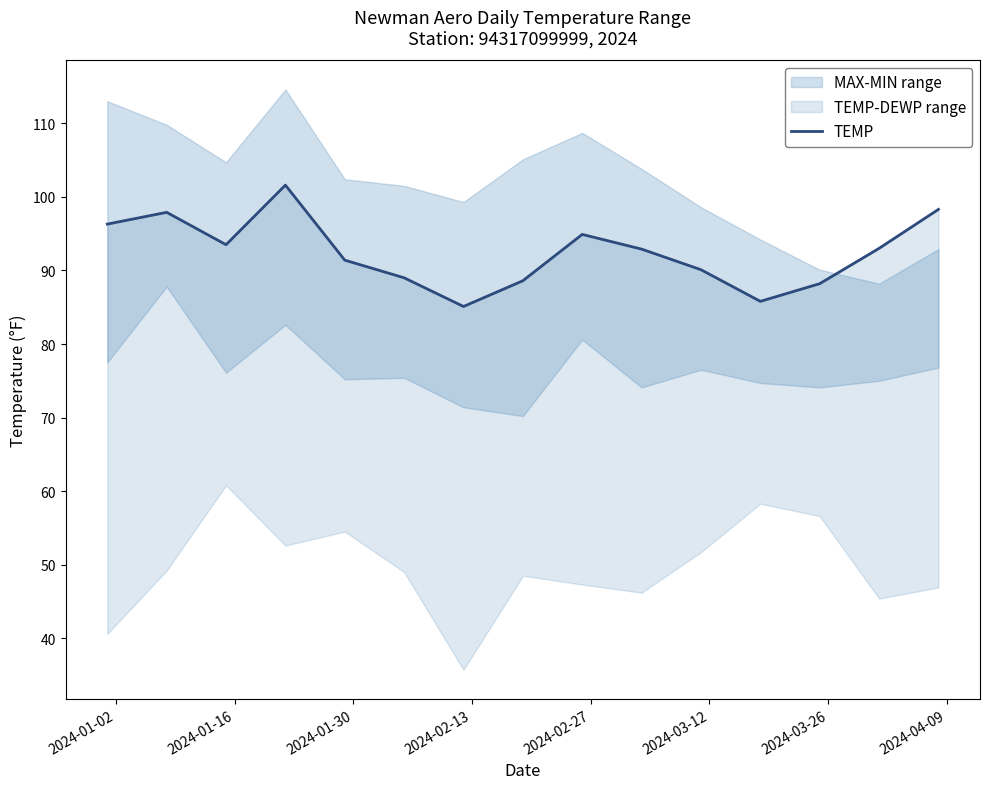

What is the maximum value shown in the chart?

101.6